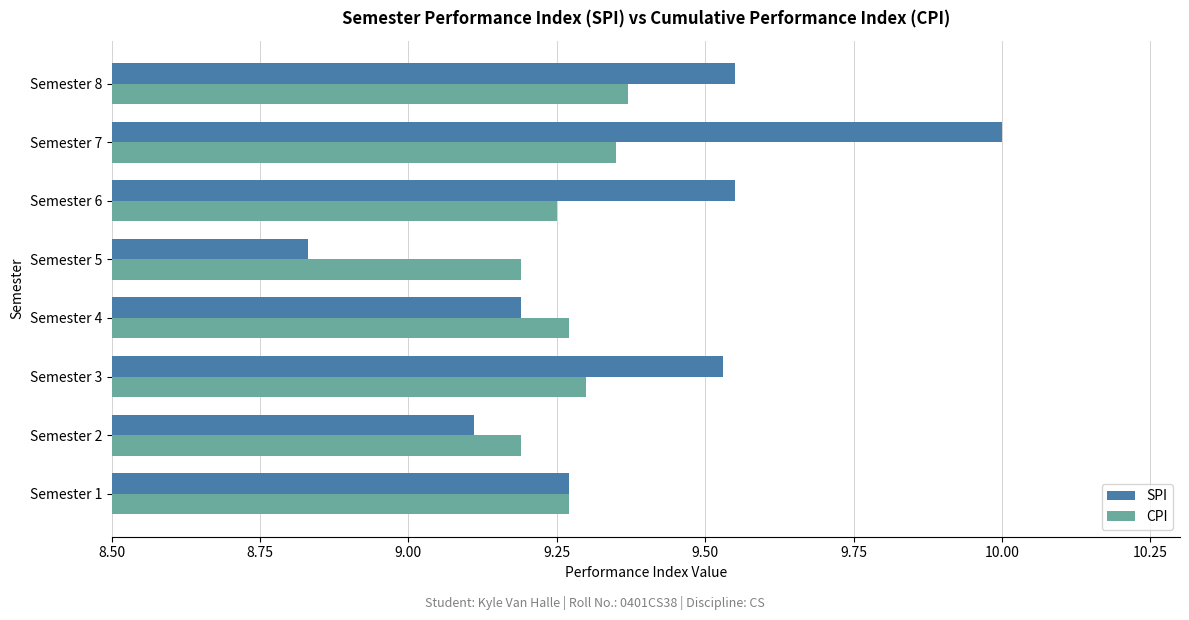

Which series has the widest spread of values?

SPI